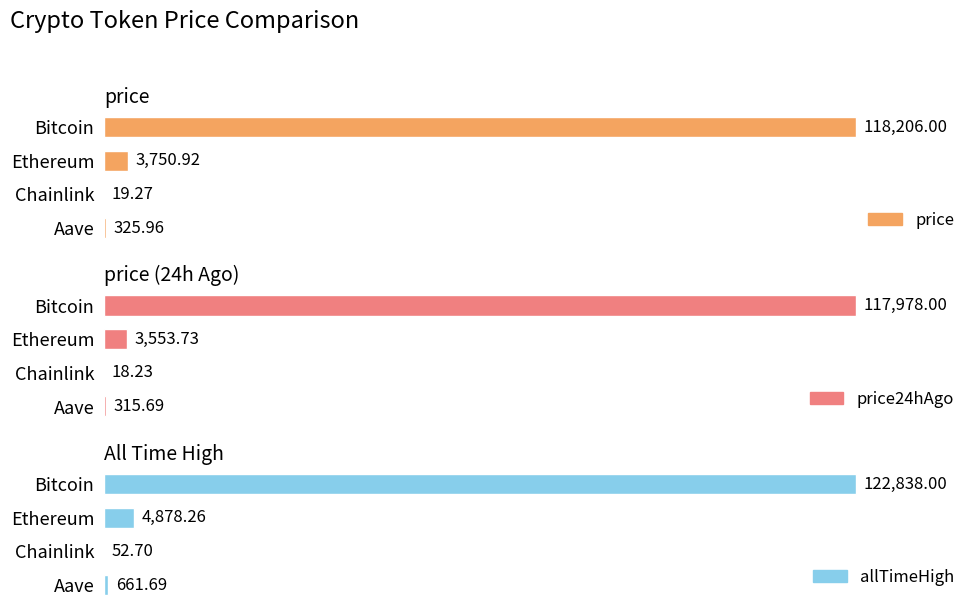

What is the difference between the maximum and minimum values in the price series?

118186.7